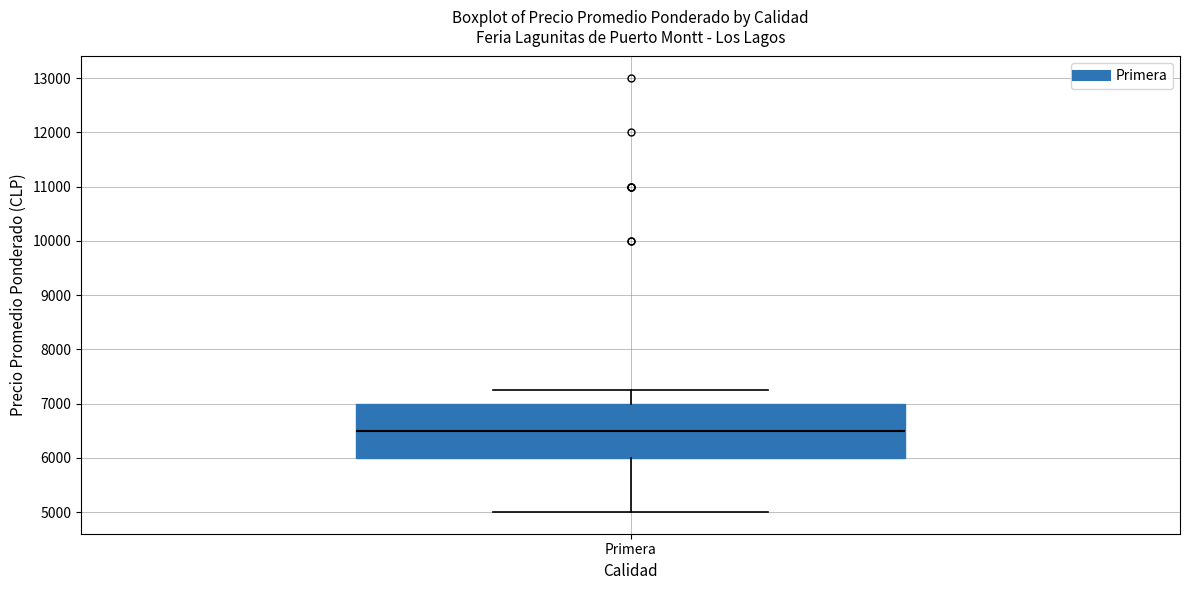

Transcribe this box plot: give where the median line is, the range the box spans, and where the two whiskers end, as read against the y-axis. The values are not printed on the chart, so give them approximately, as read against the axis.

median 6500, box 6000 to 7000, whiskers 5000 to 7300